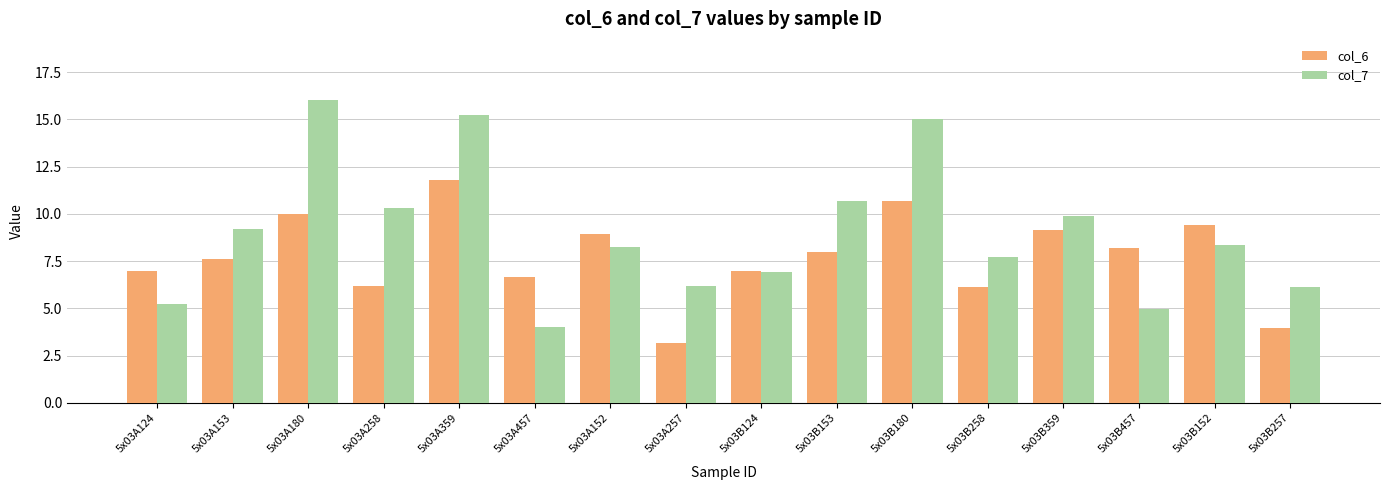

Is it true that col_7 equals 4.0 at 5x03A457?

True